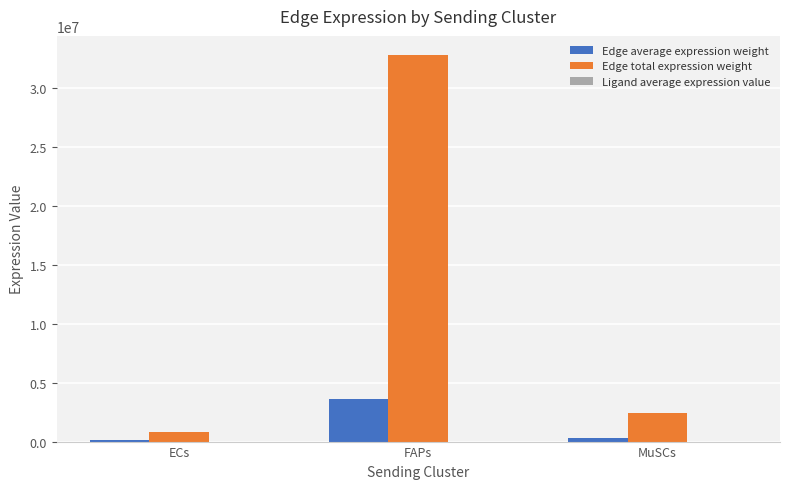

Is it true that Edge total expression weight equals 6804238.1 at FAPs?

False